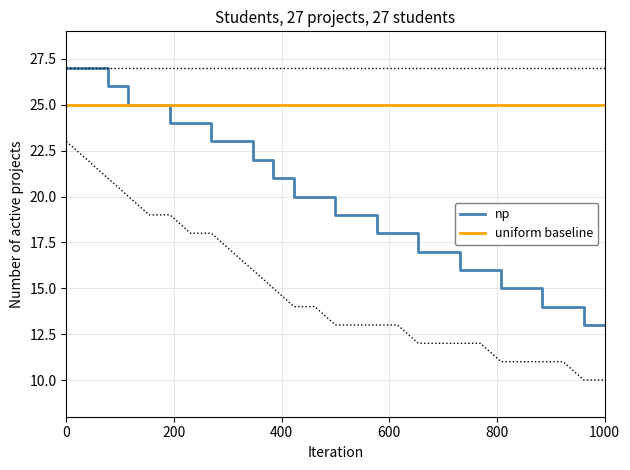

What is the average value of the uniform baseline series?

25